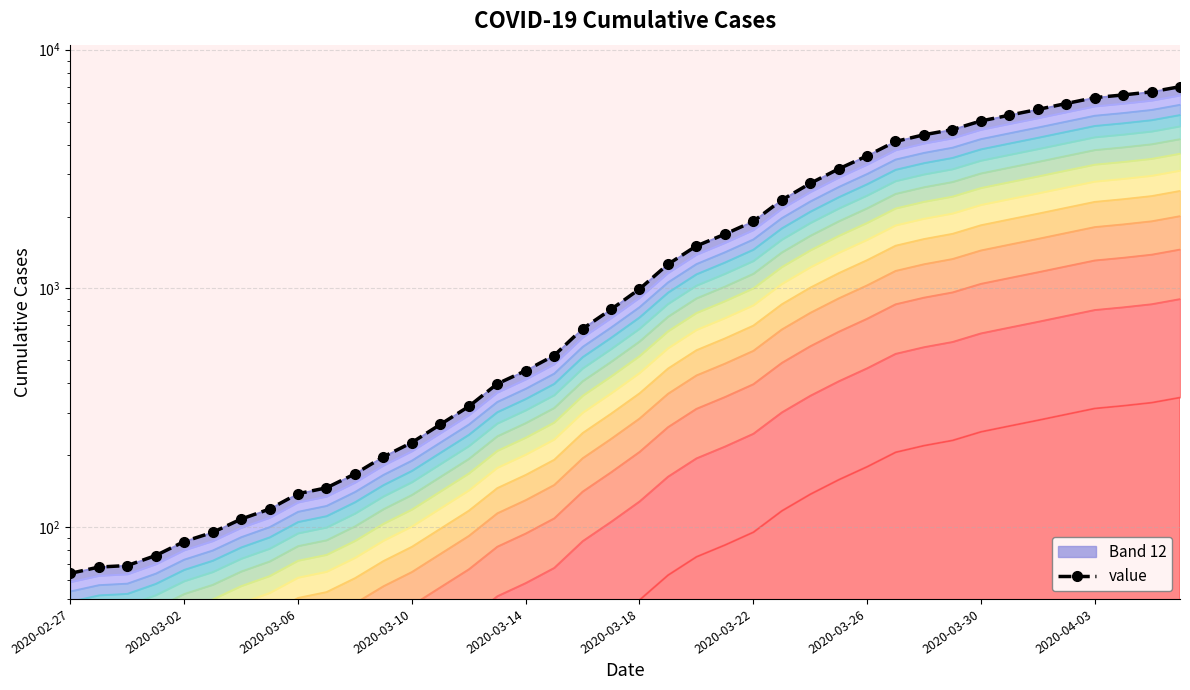

How many values exceed 993?

19